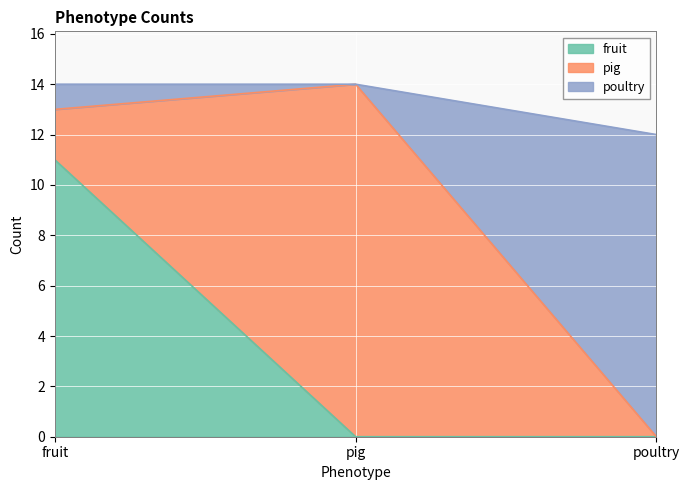

Count the fruit values in the range 0 to 11.

3